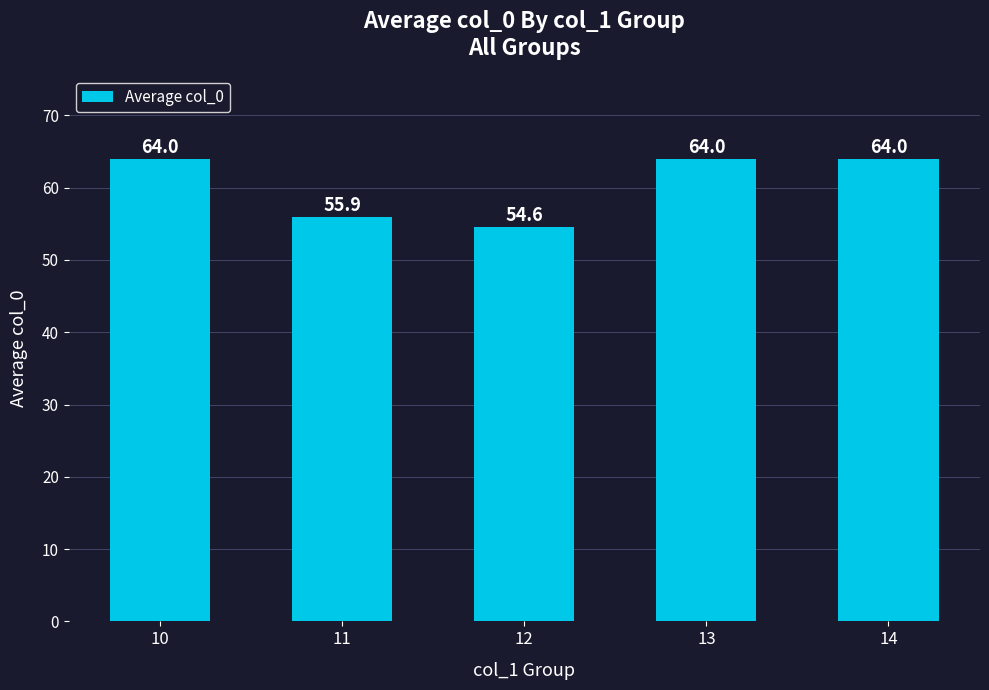

What is the difference between the values at 14 and 12?

9.4